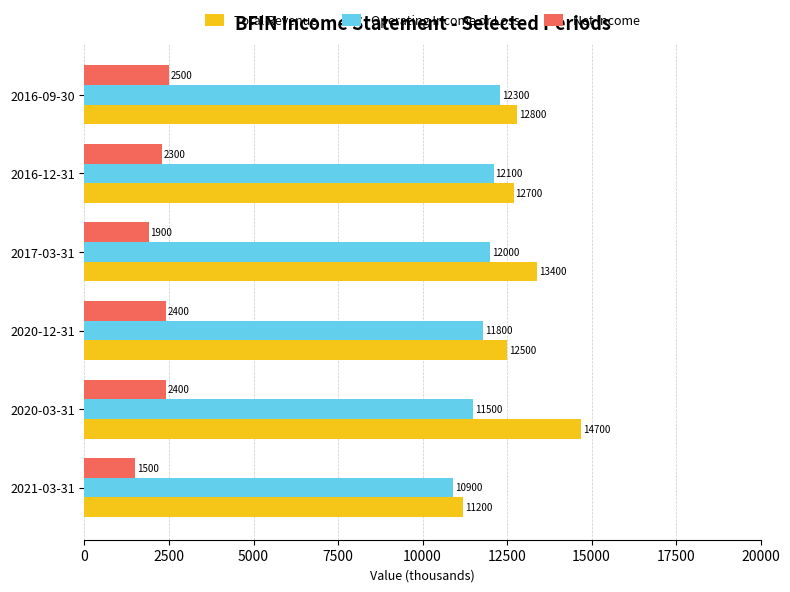

The value of Net Income at 2016-12-31 is 984. True or false?

False